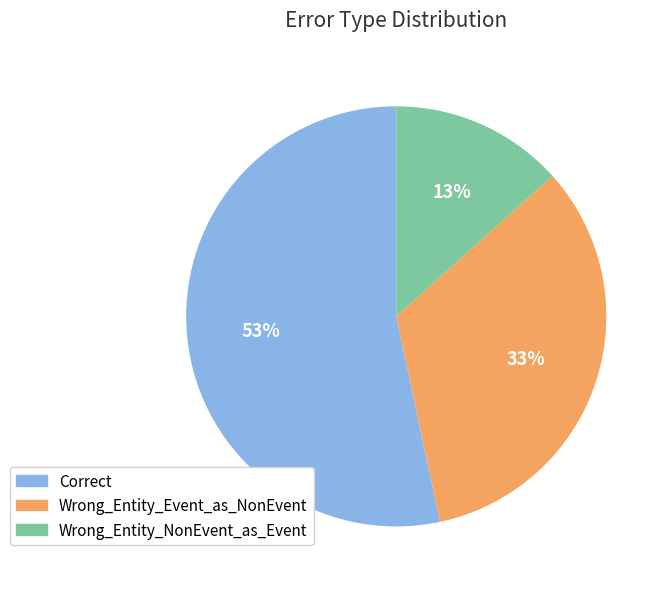

True or false: Wrong_Entity_Event_as_NonEvent accounts for 33% of the total.

True